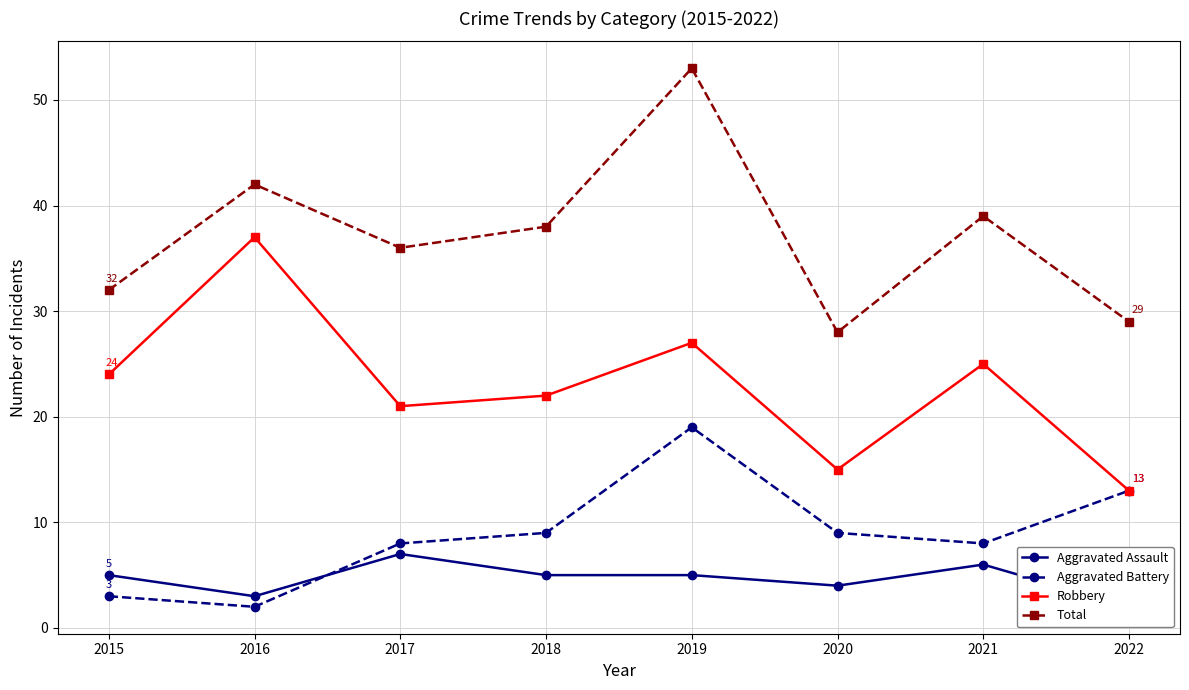

True or false: Aggravated Assault has a value of 3 at 2016.

True